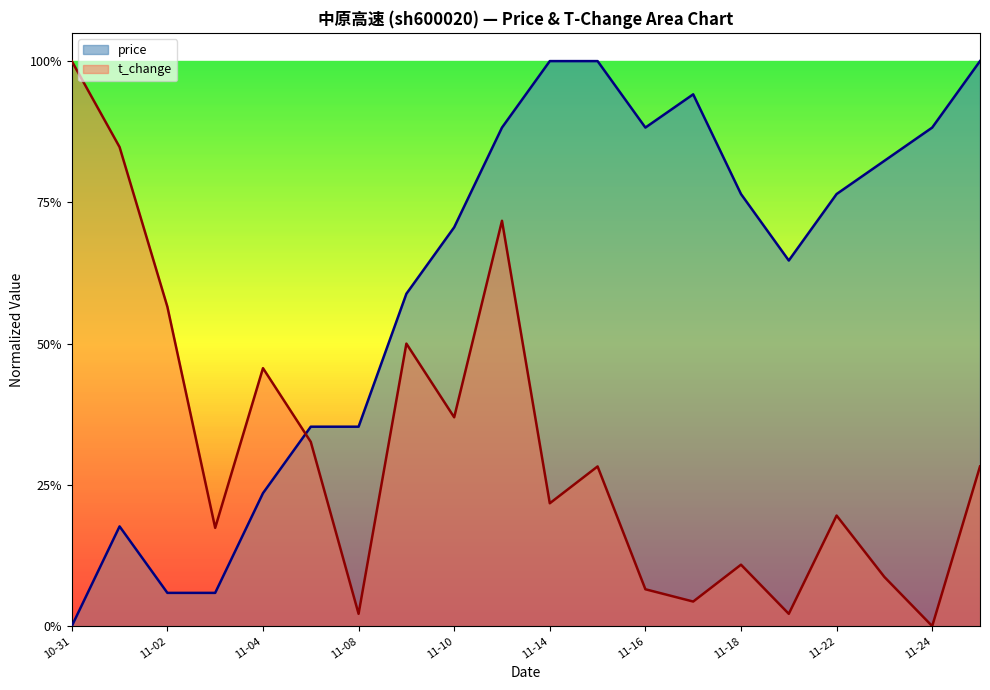

What position from the left is 2022-11-07?

6